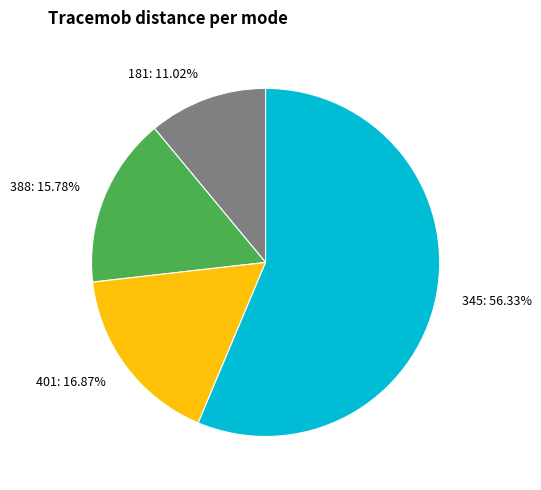

True or false: 345 accounts for 68% of the total.

False